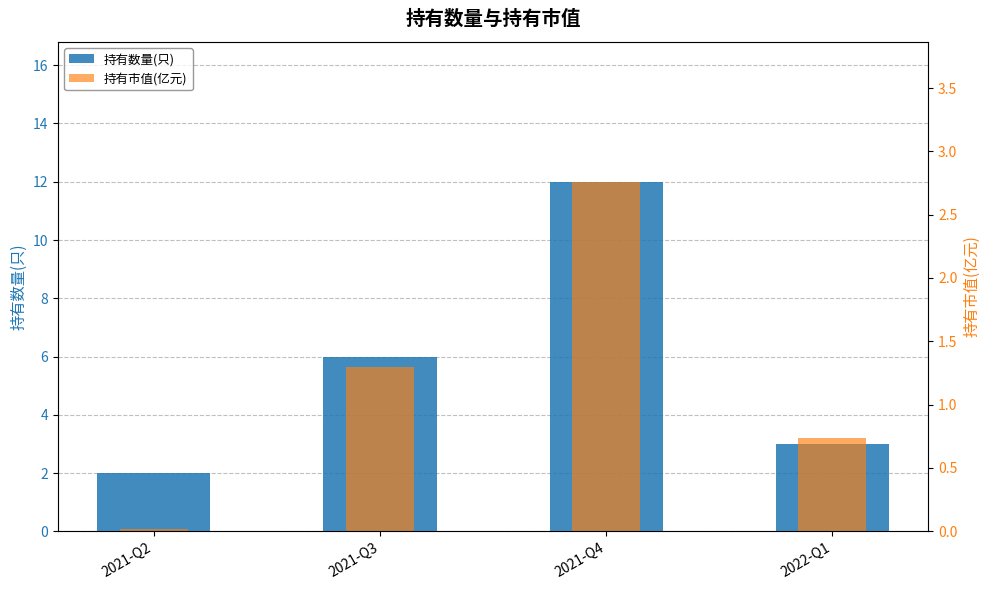

List the labels in order of 持有数量(只) value, smallest first.

2021-Q2, 2022-Q1, 2021-Q3, 2021-Q4